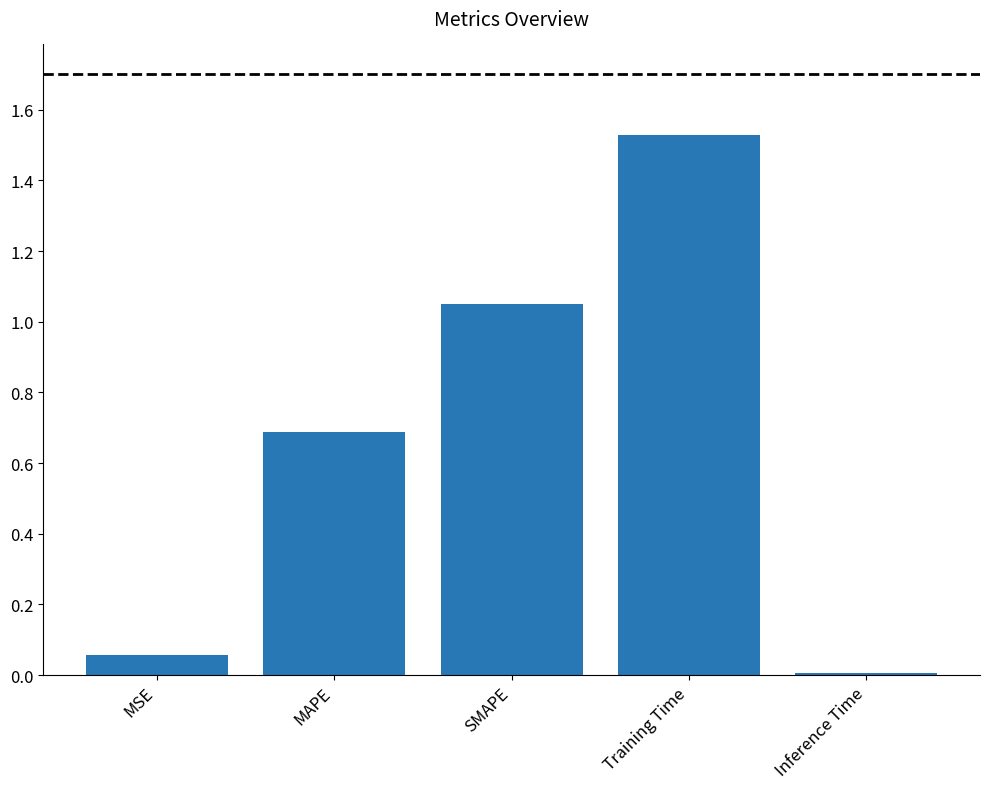

What is the sum of the values at Training Time and MSE?

1.6